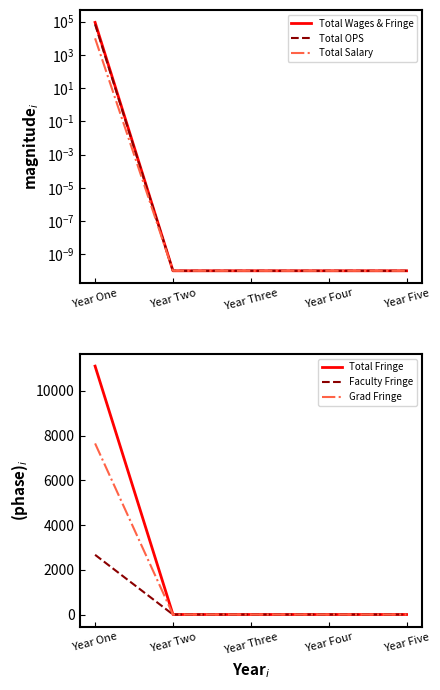

What is the label of the 4th point from the left?

Year Four